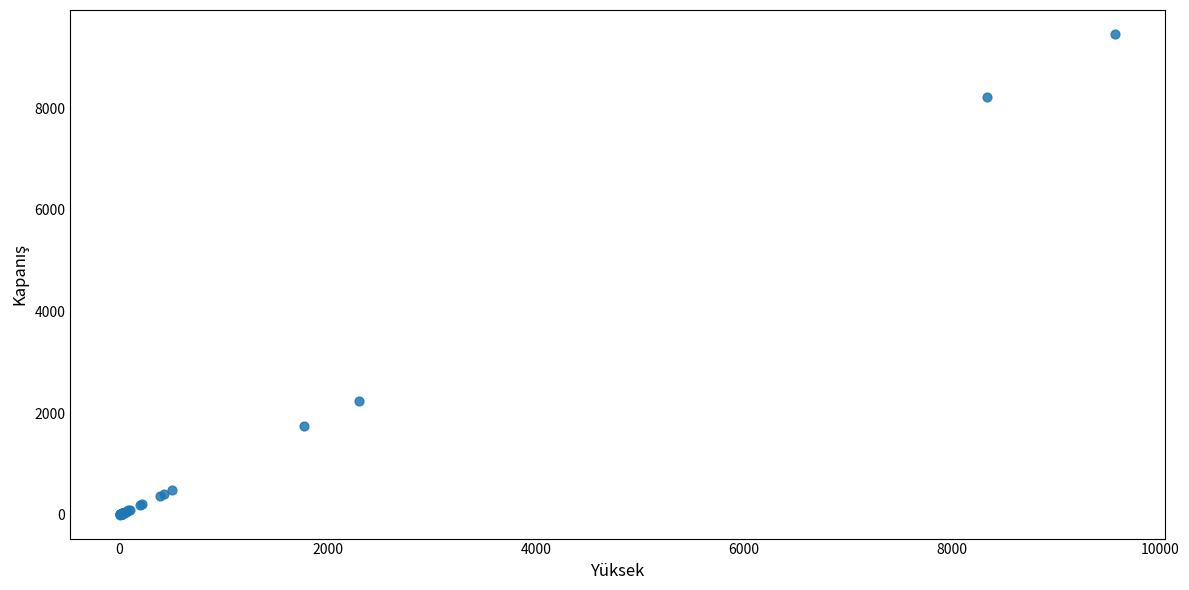

What Y value in the scatter plot is closest to 4729?

2230.0